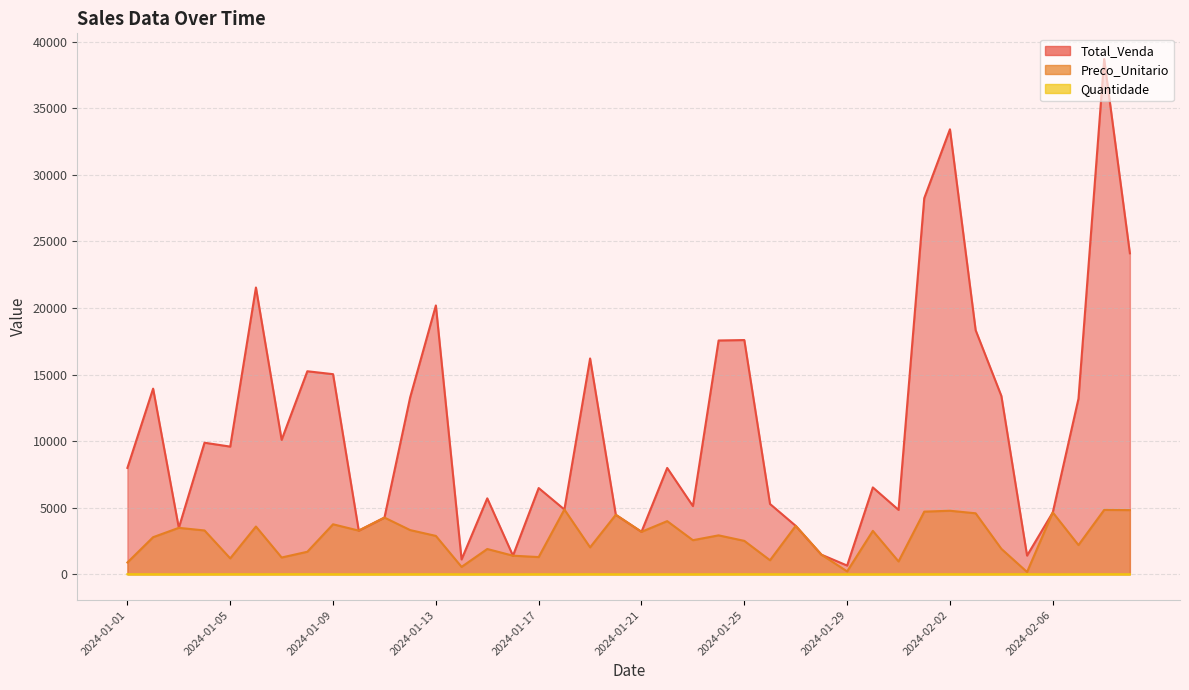

Reading right to left, transcribe all the data shown in this chart.

Total_Venda: 2024-02-09=24108.7	2024-02-08=38692.9	2024-02-07=13188.6	2024-02-06=4648.8	2024-02-05=1405.9	2024-02-04=13396.5	2024-02-03=18331.4	2024-02-02=33419.8	2024-02-01=28249.5	2024-01-31=4839.2	2024-01-30=6525.6	2024-01-29=657.5	2024-01-28=1475.8	2024-01-27=3640.0	2024-01-26=5283.4	2024-01-25=17593.4	2024-01-24=17561.0	2024-01-23=5125.8	2024-01-22=7989.2	2024-01-21=3192.6	2024-01-20=4471.0	2024-01-19=16209.4	2024-01-18=4867.8	2024-01-17=6477.8	2024-01-16=1399.5	2024-01-15=5705.4	2024-01-14=1118.0	2024-01-13=20193.0	2024-01-12=13289.2	2024-01-11=4261.2	2024-01-10=3283.2	2024-01-09=15031.2	2024-01-08=15250.1	2024-01-07=10100.2	2024-01-06=21538.1	2024-01-05=9591.4	2024-01-04=9883.8	2024-01-03=3490.3	2024-01-02=13944.0	2024-01-01=7991.6
Preco_Unitario: 2024-02-09=4821.7	2024-02-08=4836.6	2024-02-07=2198.1	2024-02-06=4648.8	2024-02-05=175.7	2024-02-04=1913.8	2024-02-03=4582.8	2024-02-02=4774.2	2024-02-01=4708.2	2024-01-31=967.8	2024-01-30=3262.8	2024-01-29=219.2	2024-01-28=1475.8	2024-01-27=3640.0	2024-01-26=1056.7	2024-01-25=2513.3	2024-01-24=2926.8	2024-01-23=2562.9	2024-01-22=3994.6	2024-01-21=3192.6	2024-01-20=4471.0	2024-01-19=2026.2	2024-01-18=4867.8	2024-01-17=1295.5	2024-01-16=1399.5	2024-01-15=1901.8	2024-01-14=559.0	2024-01-13=2884.7	2024-01-12=3322.3	2024-01-11=4261.2	2024-01-10=3283.2	2024-01-09=3757.8	2024-01-08=1694.5	2024-01-07=1262.5	2024-01-06=3589.7	2024-01-05=1198.9	2024-01-04=3294.6	2024-01-03=3490.3	2024-01-02=2788.8	2024-01-01=888.0
Quantidade: 2024-02-09=5.0	2024-02-08=8.0	2024-02-07=6.0	2024-02-06=1.0	2024-02-05=8.0	2024-02-04=7.0	2024-02-03=4.0	2024-02-02=7.0	2024-02-01=6.0	2024-01-31=5.0	2024-01-30=2.0	2024-01-29=3.0	2024-01-28=1.0	2024-01-27=1.0	2024-01-26=5.0	2024-01-25=7.0	2024-01-24=6.0	2024-01-23=2.0	2024-01-22=2.0	2024-01-21=1.0	2024-01-20=1.0	2024-01-19=8.0	2024-01-18=1.0	2024-01-17=5.0	2024-01-16=1.0	2024-01-15=3.0	2024-01-14=2.0	2024-01-13=7.0	2024-01-12=4.0	2024-01-11=1.0	2024-01-10=1.0	2024-01-09=4.0	2024-01-08=9.0	2024-01-07=8.0	2024-01-06=6.0	2024-01-05=8.0	2024-01-04=3.0	2024-01-03=1.0	2024-01-02=5.0	2024-01-01=9.0